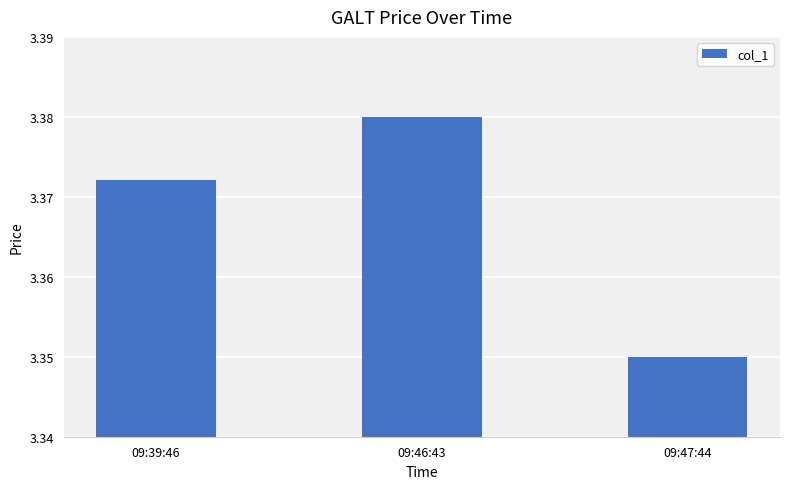

The chart shows a value of 1.1 at 09:39:46. True or false?

False